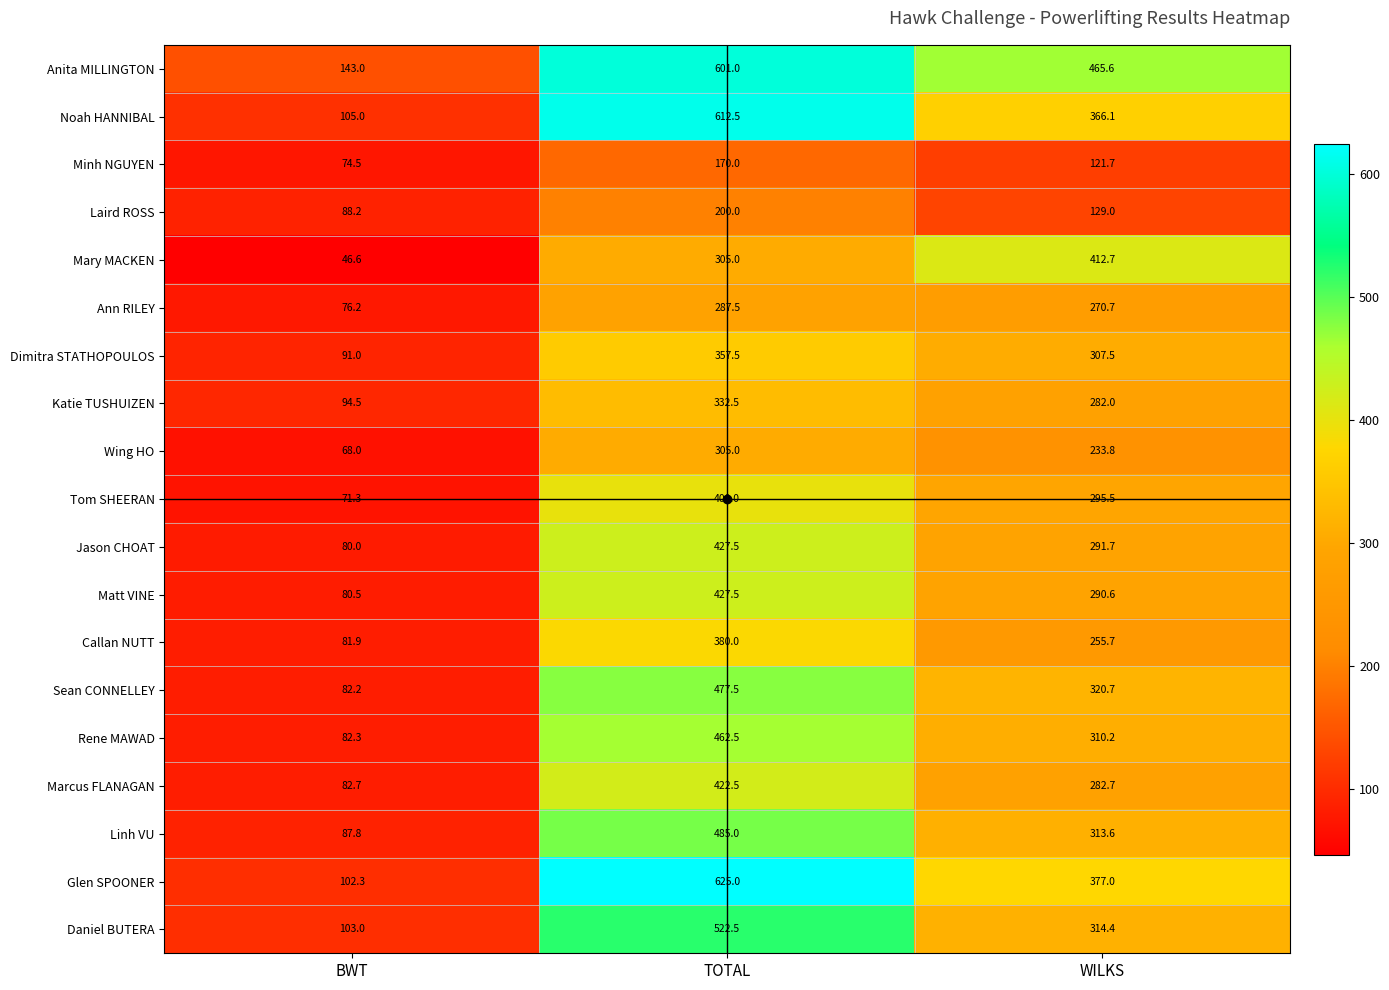

Rank the series at WILKS from lowest to highest value.

Minh NGUYEN, Laird ROSS, Wing HO, Callan NUTT, Ann RILEY, Katie TUSHUIZEN, Marcus FLANAGAN, Matt VINE, Jason CHOAT, Tom SHEERAN, Dimitra STATHOPOULOS, Rene MAWAD, Linh VU, Daniel BUTERA, Sean CONNELLEY, Noah HANNIBAL, Glen SPOONER, Mary MACKEN, Anita MILLINGTON